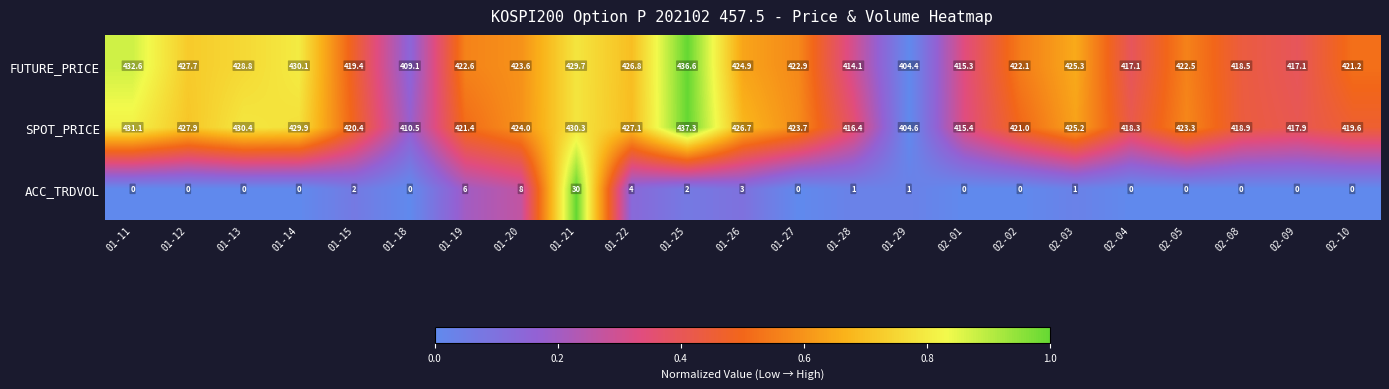

What is the difference between the ACC_TRDVOL values at 01-11 and 01-26?

3.0